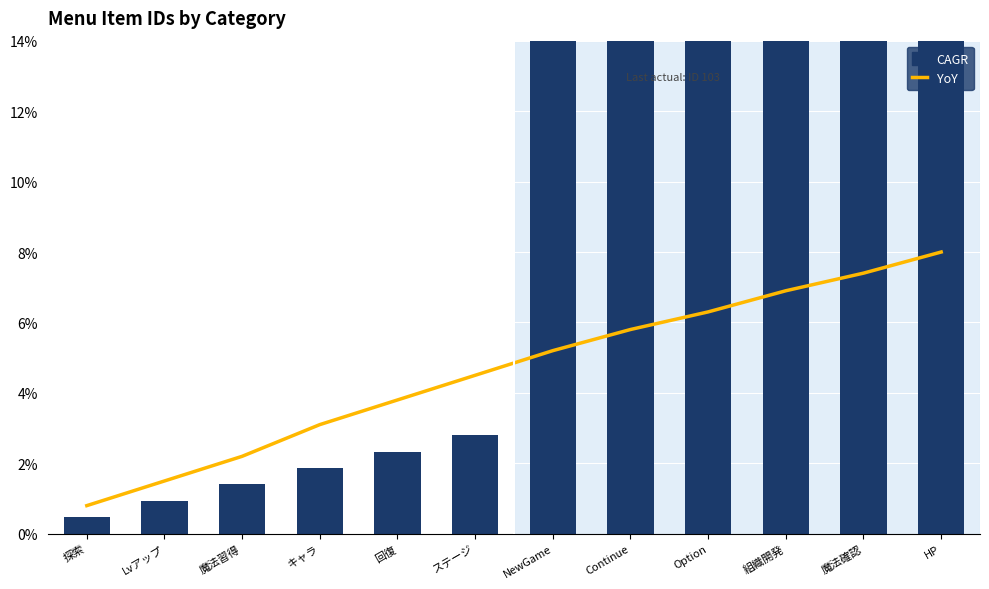

How many data points in YoY are less than 5?

6